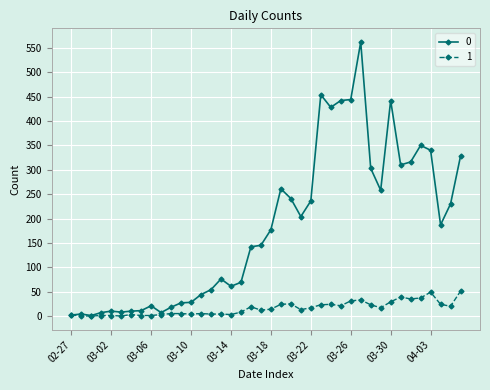

What is the greatest value displayed?

562